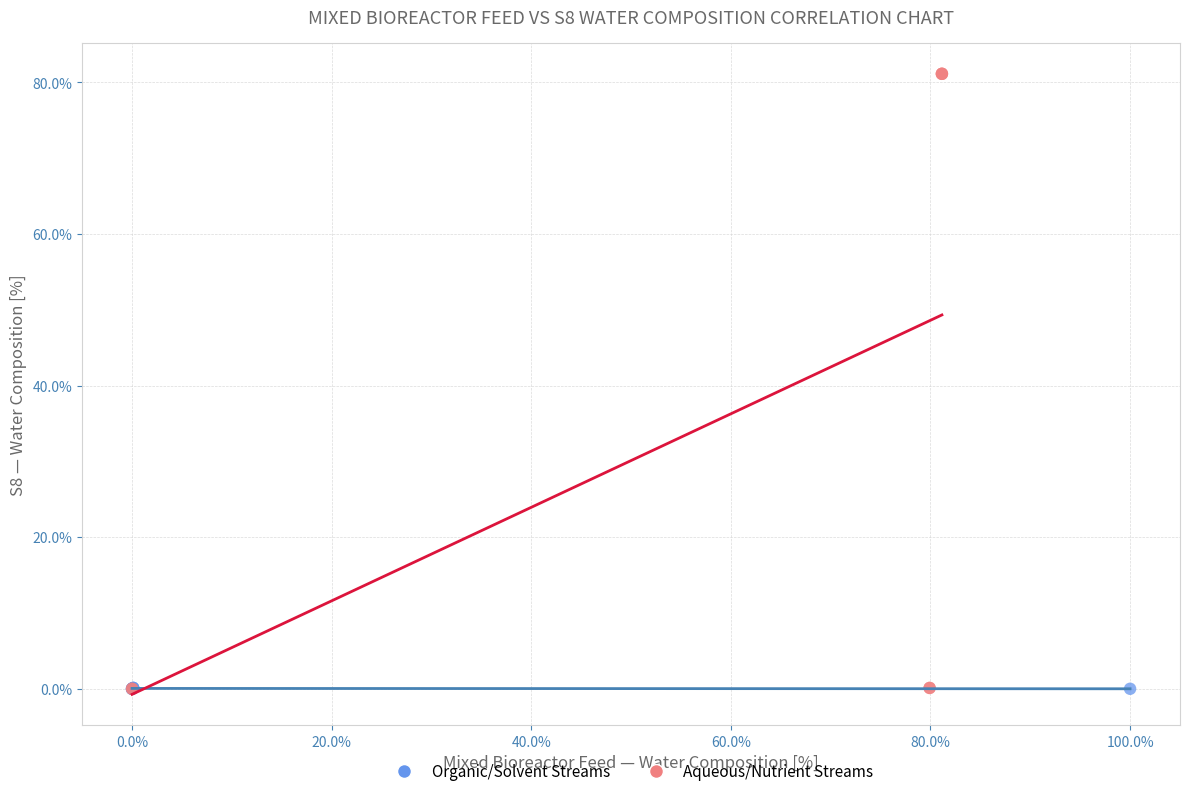

Which series reaches the maximum Y coordinate?

Aqueous/Nutrient Streams